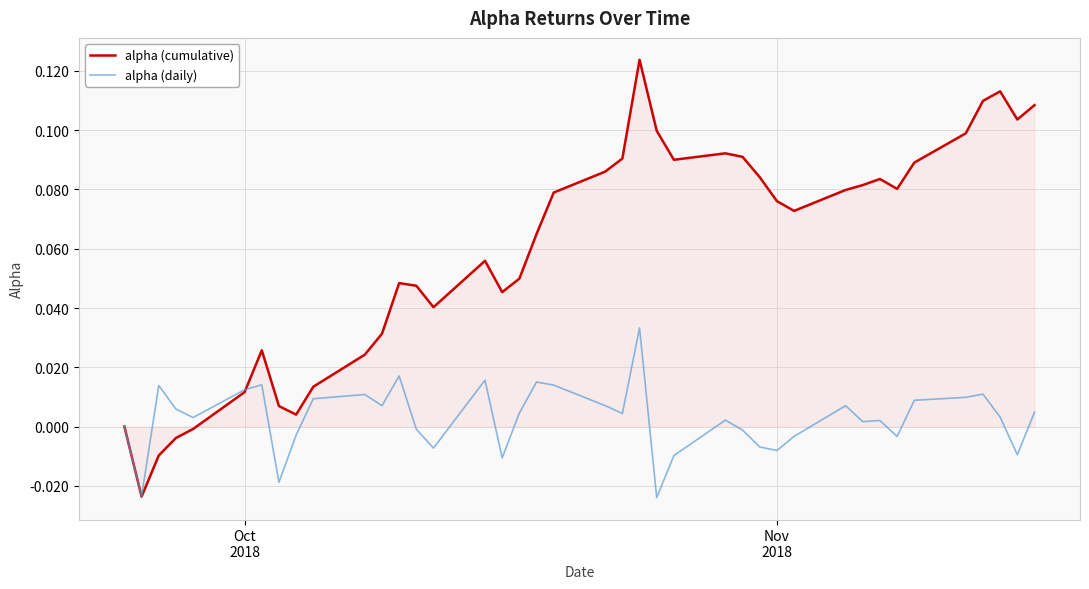

True or false: alpha (cumulative) and alpha (daily) cross at least once.

True